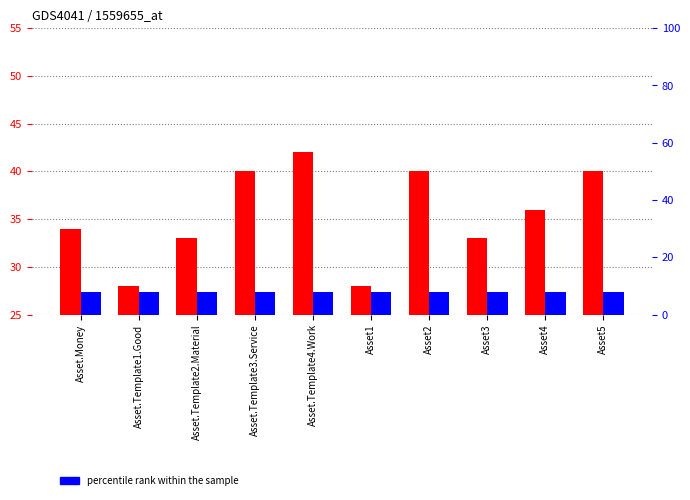

Reading right to left, list all the values displayed in this chart.

col_11: Asset5=40	Asset4=36	Asset3=33	Asset2=40	Asset1=28	Asset.Template4.Work=42	Asset.Template3.Service=40	Asset.Template2.Material=33	Asset.Template1.Good=28	Asset.Money=34
col_13: Asset5=8	Asset4=8	Asset3=8	Asset2=8	Asset1=8	Asset.Template4.Work=8	Asset.Template3.Service=8	Asset.Template2.Material=8	Asset.Template1.Good=8	Asset.Money=8